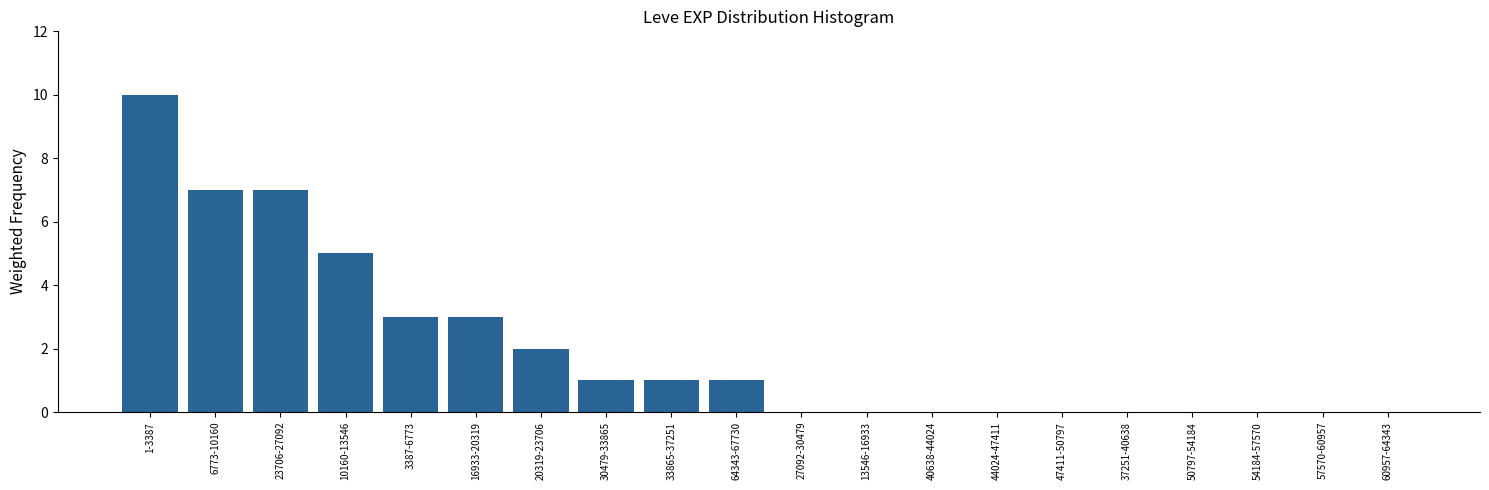

Reading right to left, extract all data points from this chart.

60957-64343=0	57570-60957=0	54184-57570=0	50797-54184=0	37251-40638=0	47411-50797=0	44024-47411=0	40638-44024=0	13546-16933=0	27092-30479=0	64343-67730=1	33865-37251=1	30479-33865=1	20319-23706=2	16933-20319=3	3387-6773=3	10160-13546=5	23706-27092=7	6773-10160=7	1-3387=10